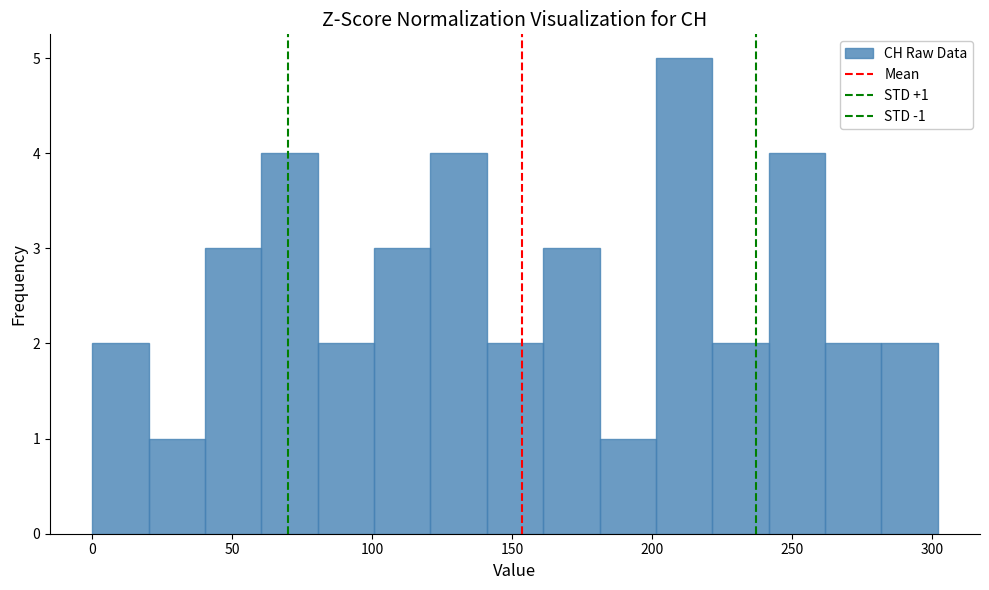

Which range on the x-axis has the tallest bar?

200 to 220